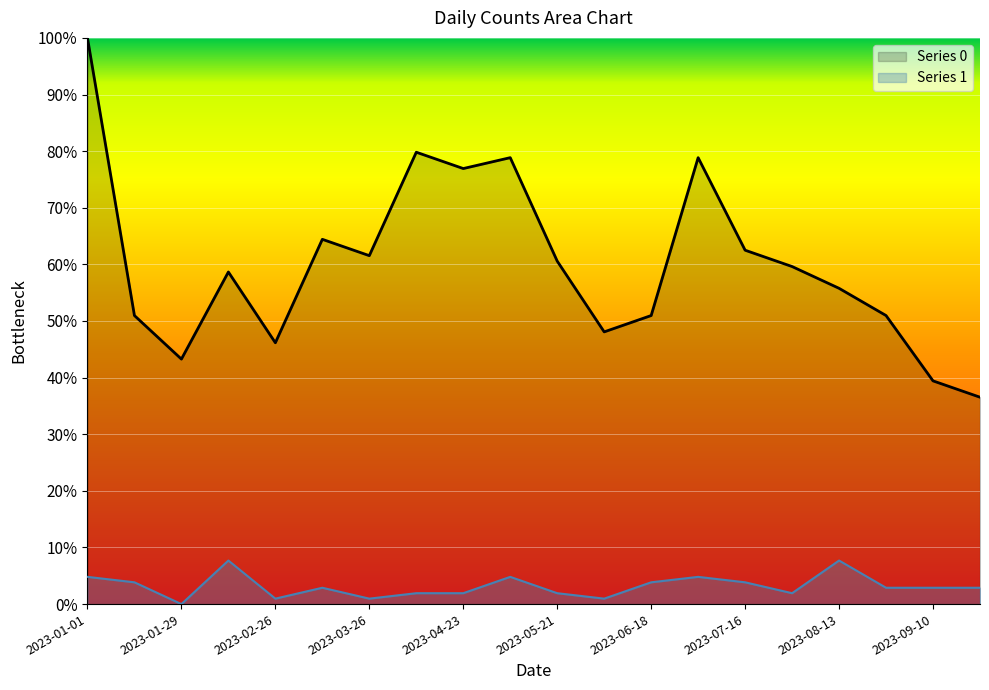

The Series 1 series shows 1.9 at 2023-07-30. True or false?

True